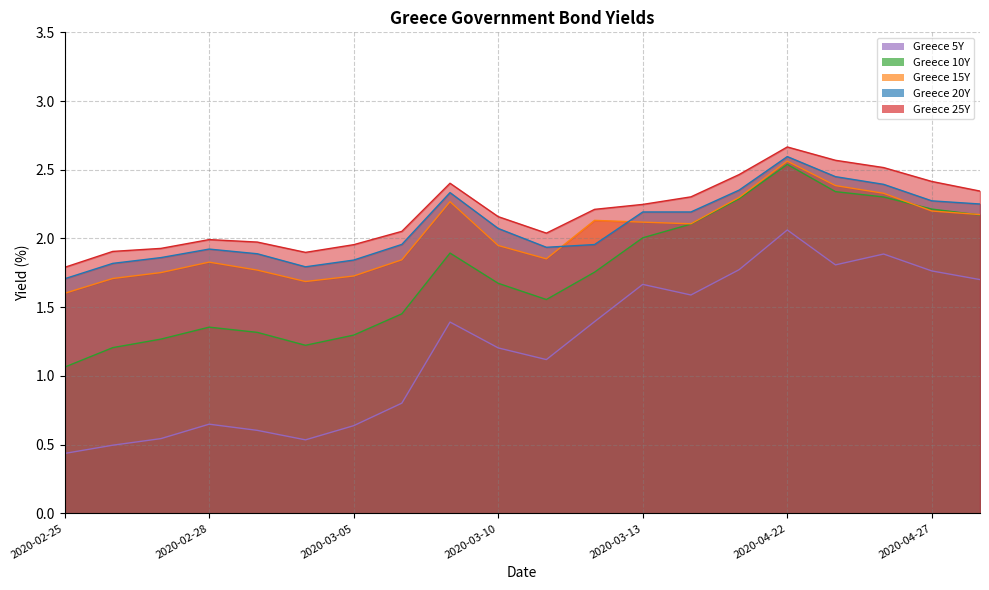

True or false: Greece 20Y has more than 0 interior local peaks.

True